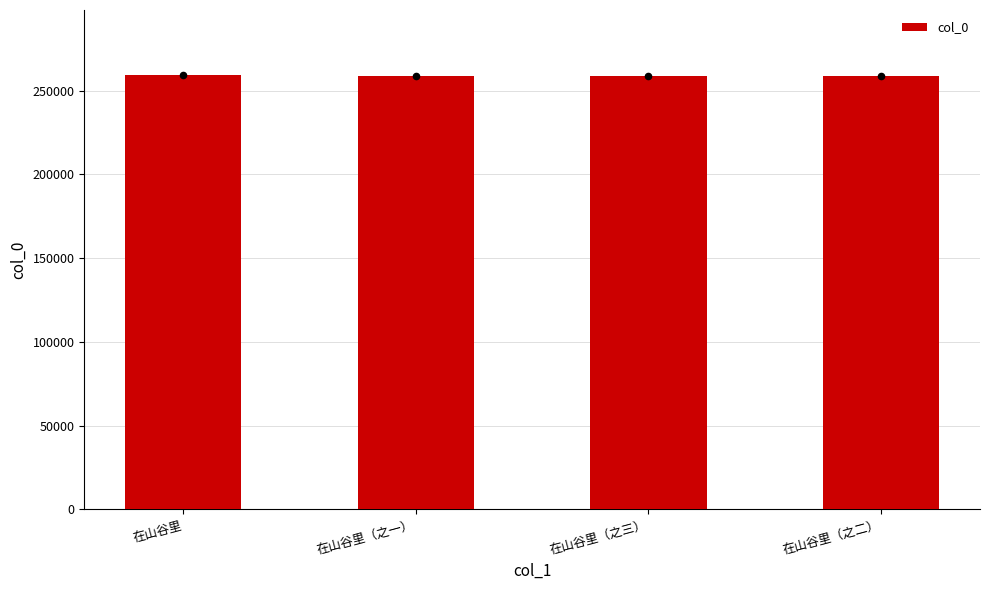

Between 在山谷里 and 在山谷里（之一）, which is larger?

在山谷里